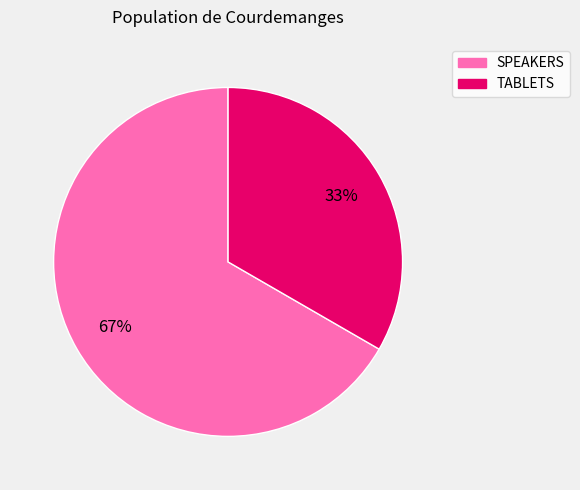

To the nearest percent, what percentage of the pie is TABLETS?

33%